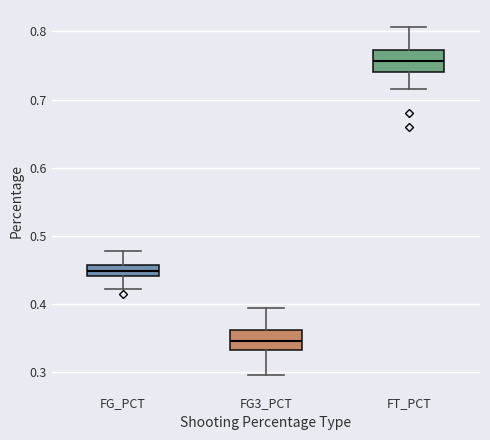

Which box has the highest median line?

FT_PCT